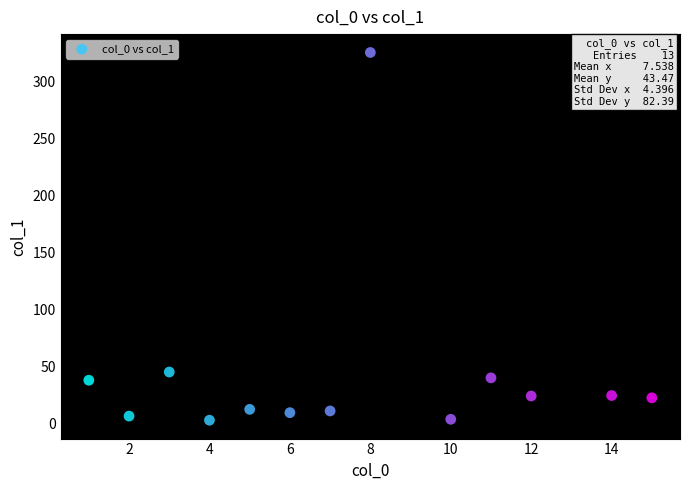

What Y value in the scatter plot is closest to 163?

45.1